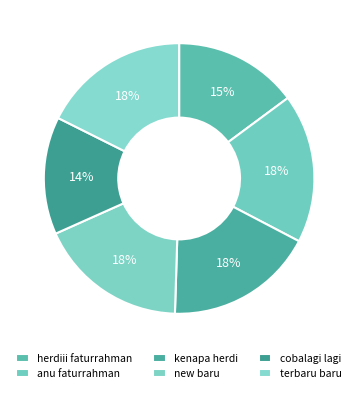

How many slices are in this pie chart?

6